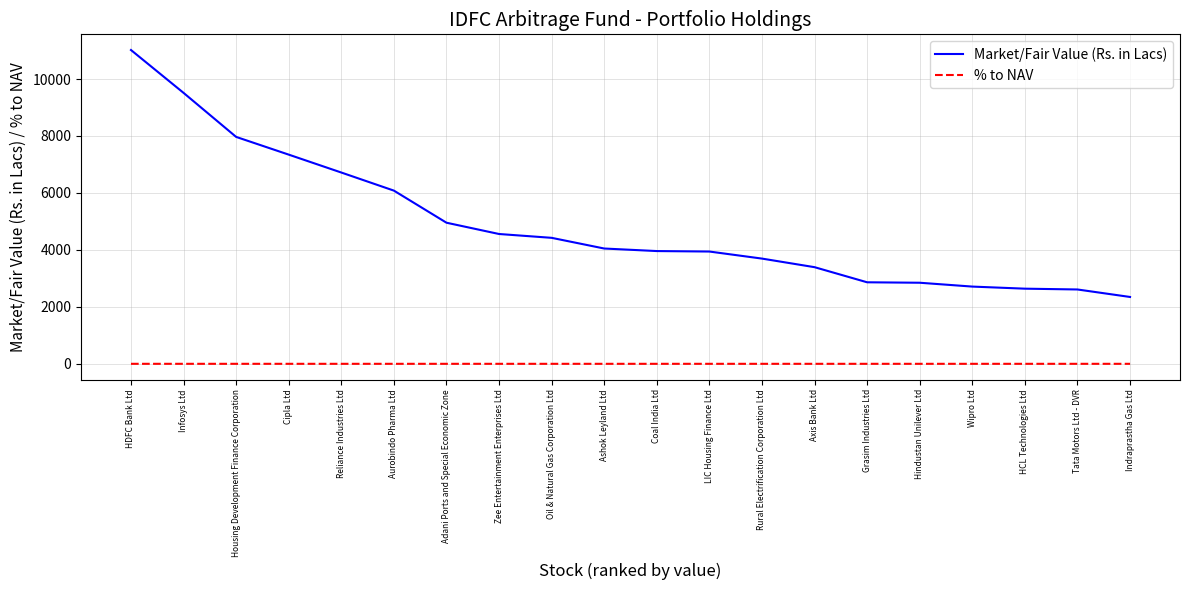

How many lines are shown in the chart?

2